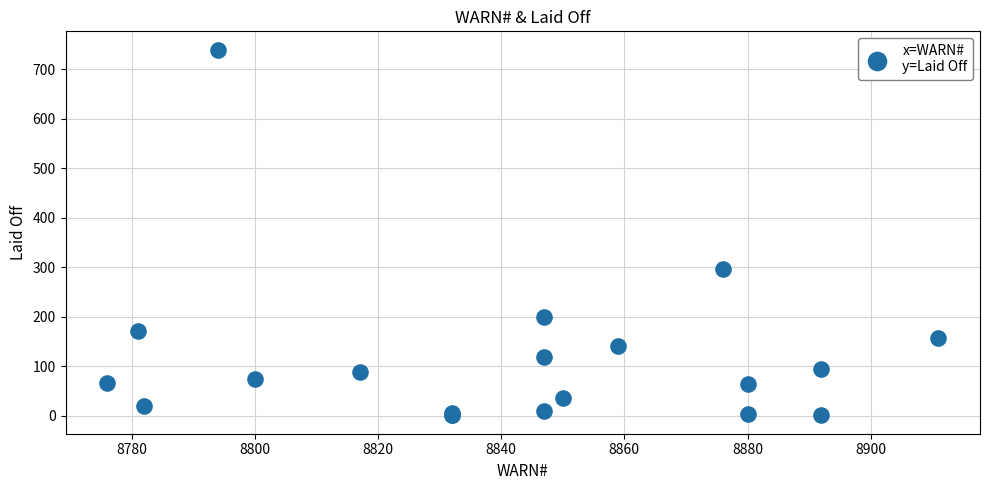

What Y value in the scatter plot is closest to 370?

297